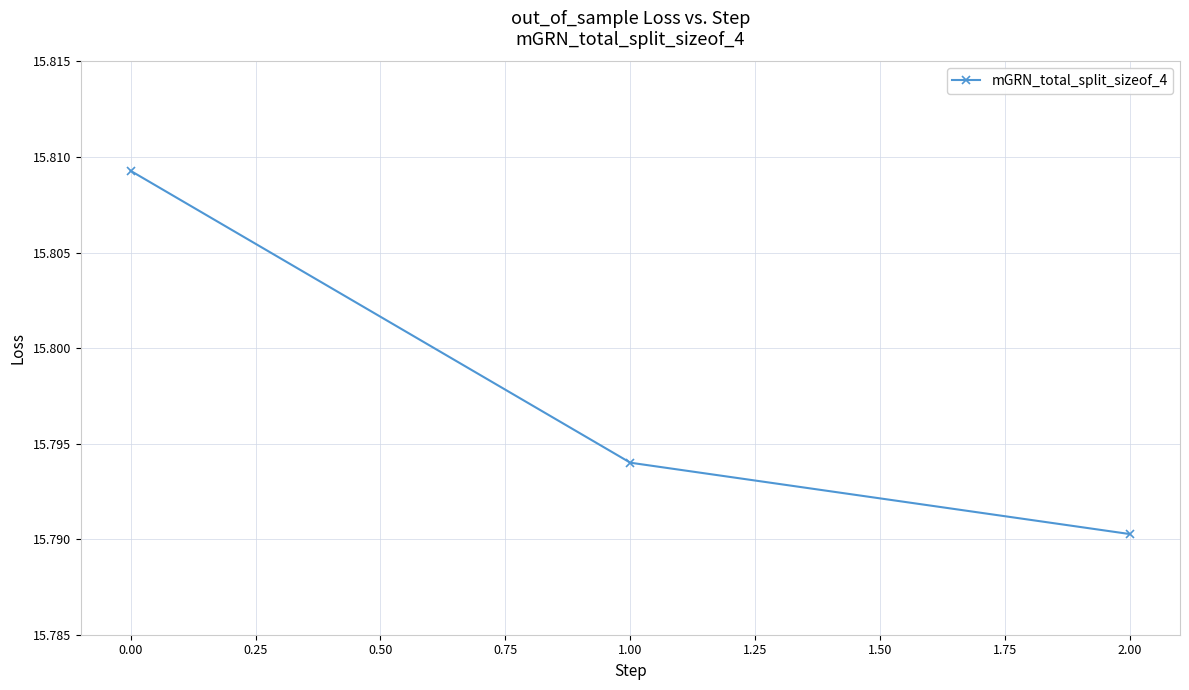

How many lines are shown in the chart?

1